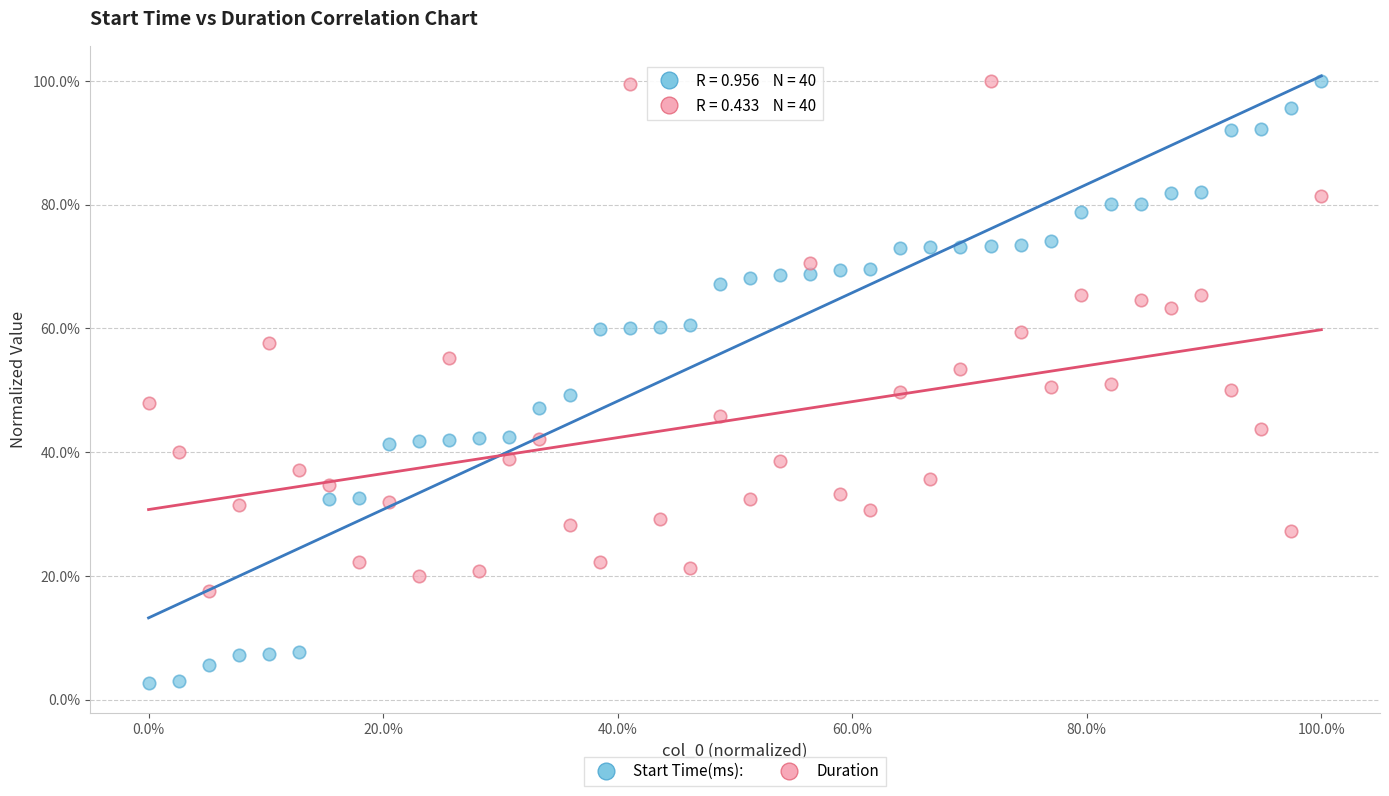

What are all the series names shown in the legend?

Start Time(ms):, Duration